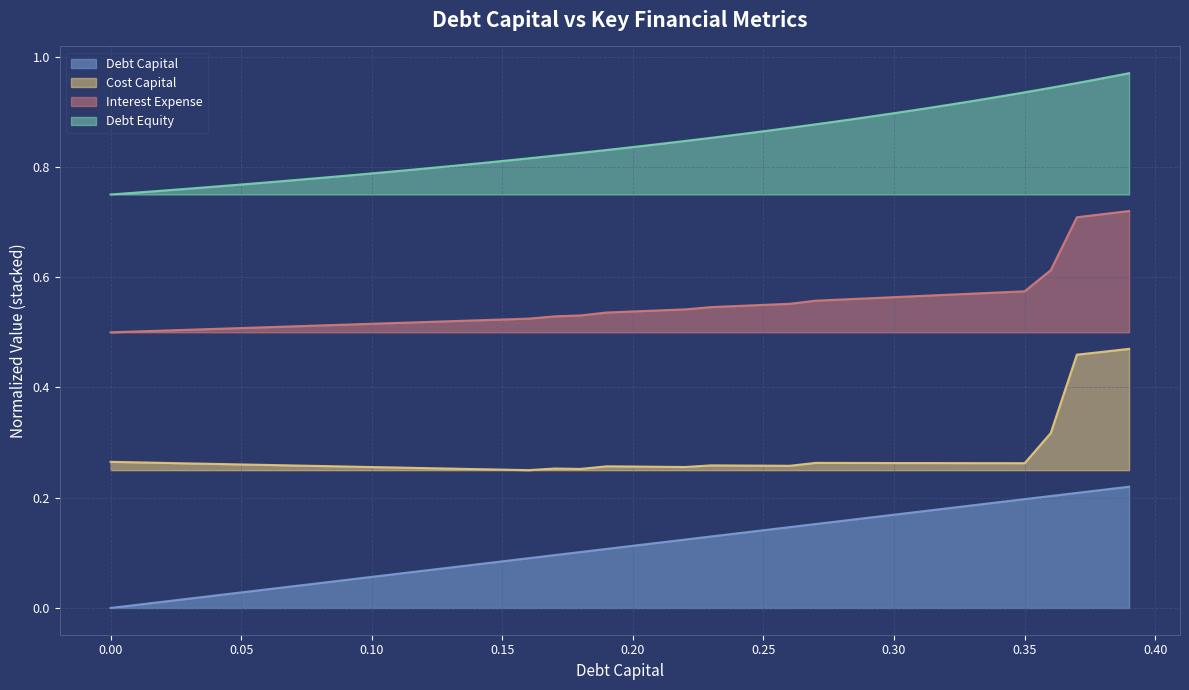

Between 0.25 and 0.29, which series saw the biggest shift?

debt_equity